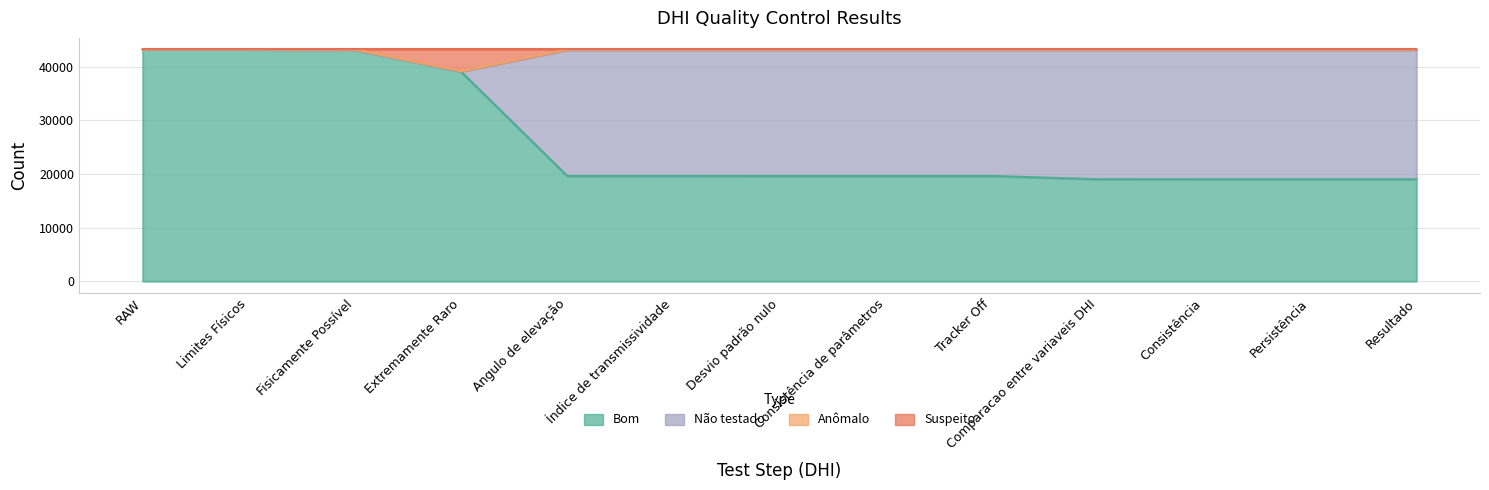

Which series has the widest spread of values?

Bom